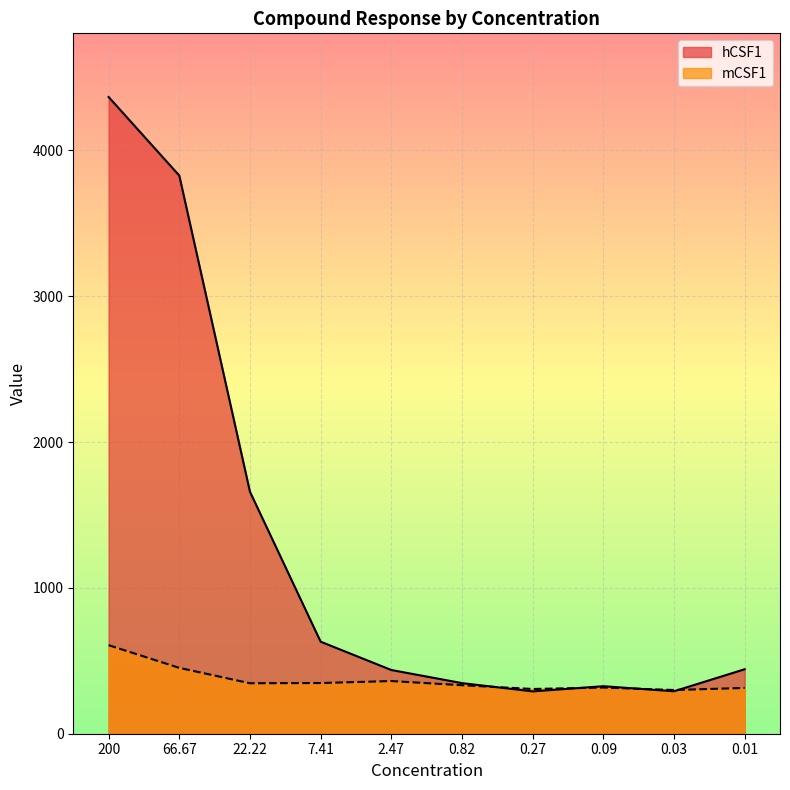

What is the sum of all hCSF1 values?

12617.1